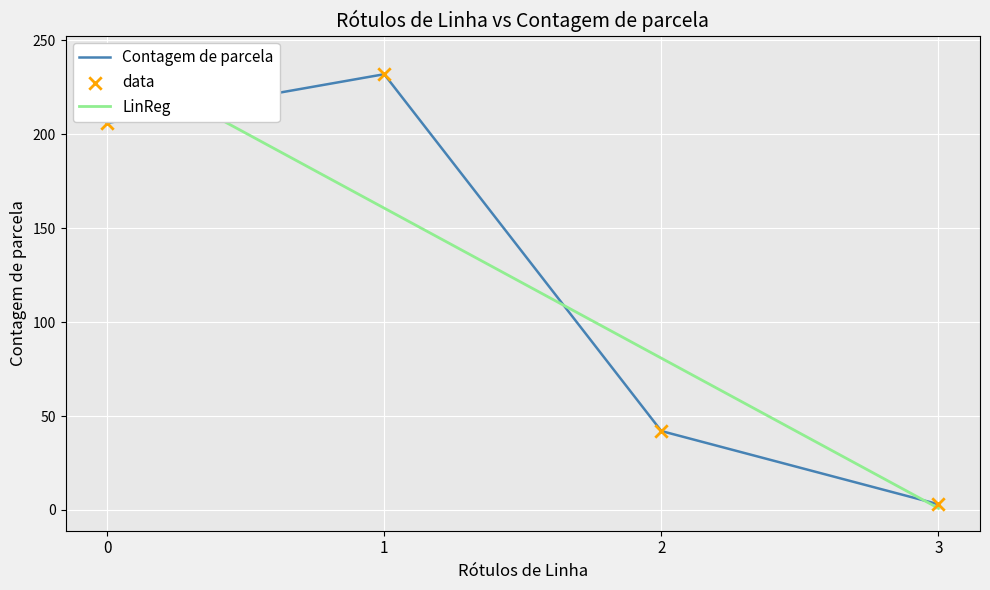

What is the total value across all series at 2?

84